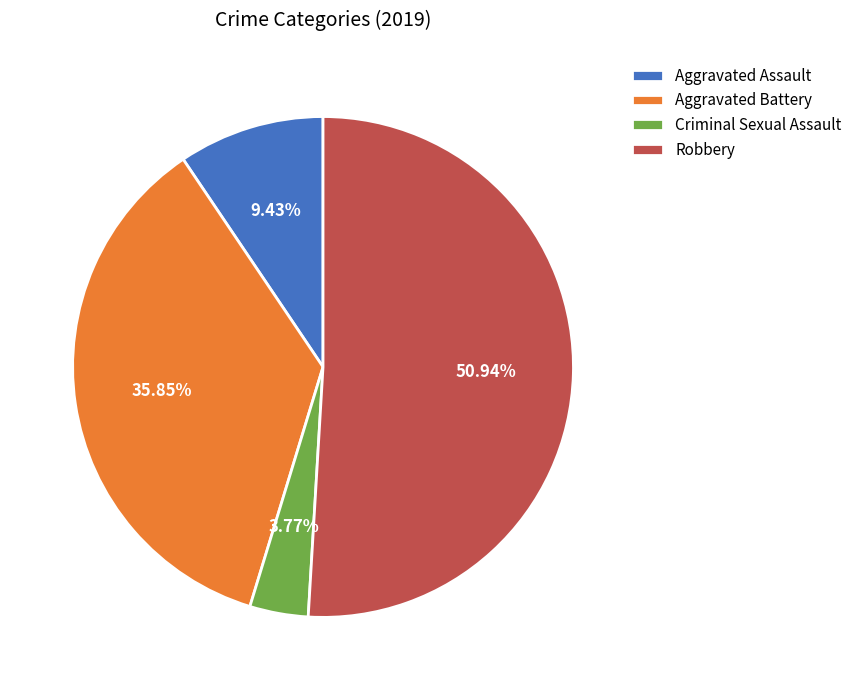

What is the total percentage of Aggravated Battery and Robbery?

86.8%